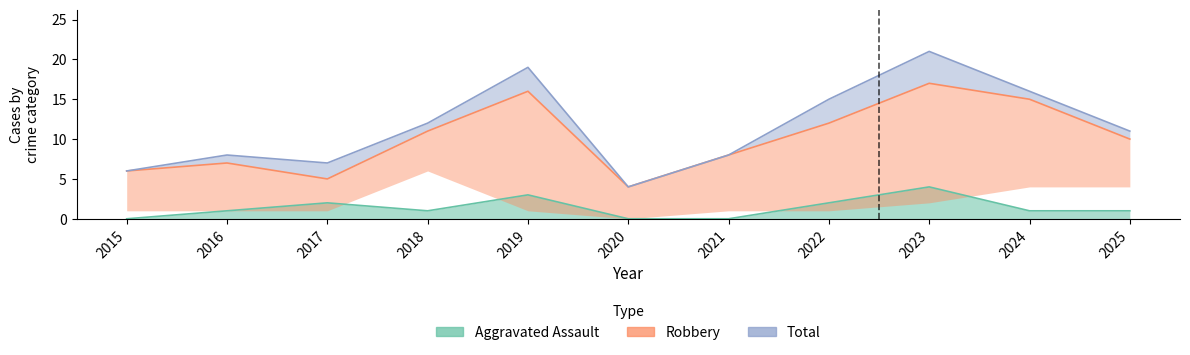

In Total, how many points are higher than both neighbors (excluding endpoints)?

3